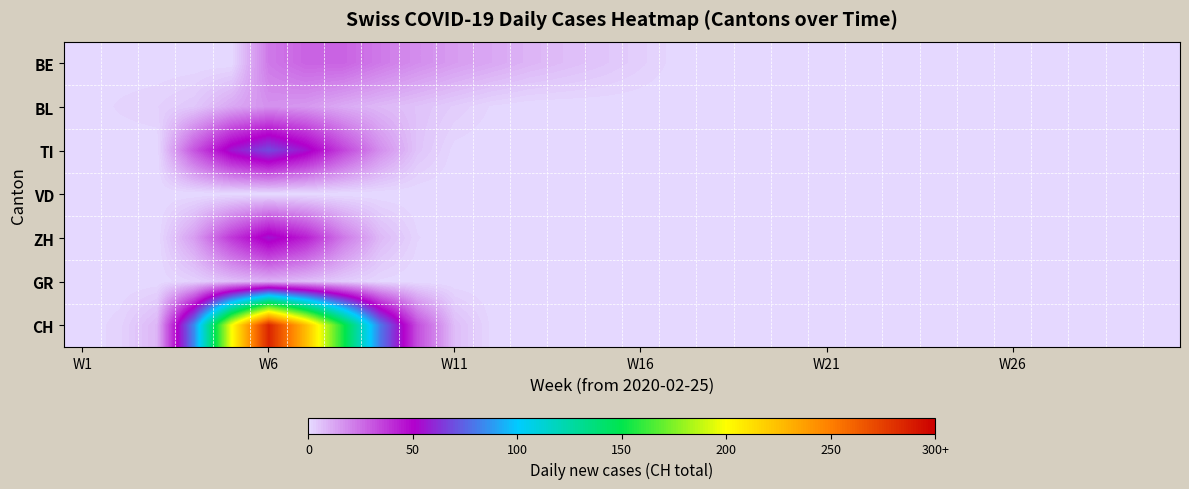

At how many categories does at least one series exceed 40?

6